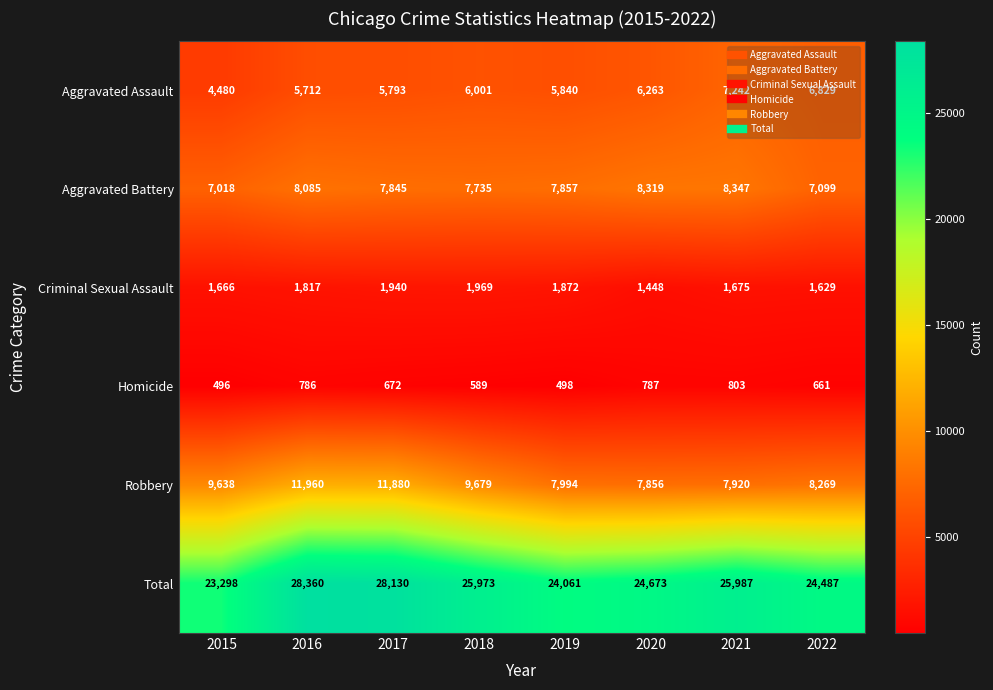

What is the sum of all Robbery values?

75196